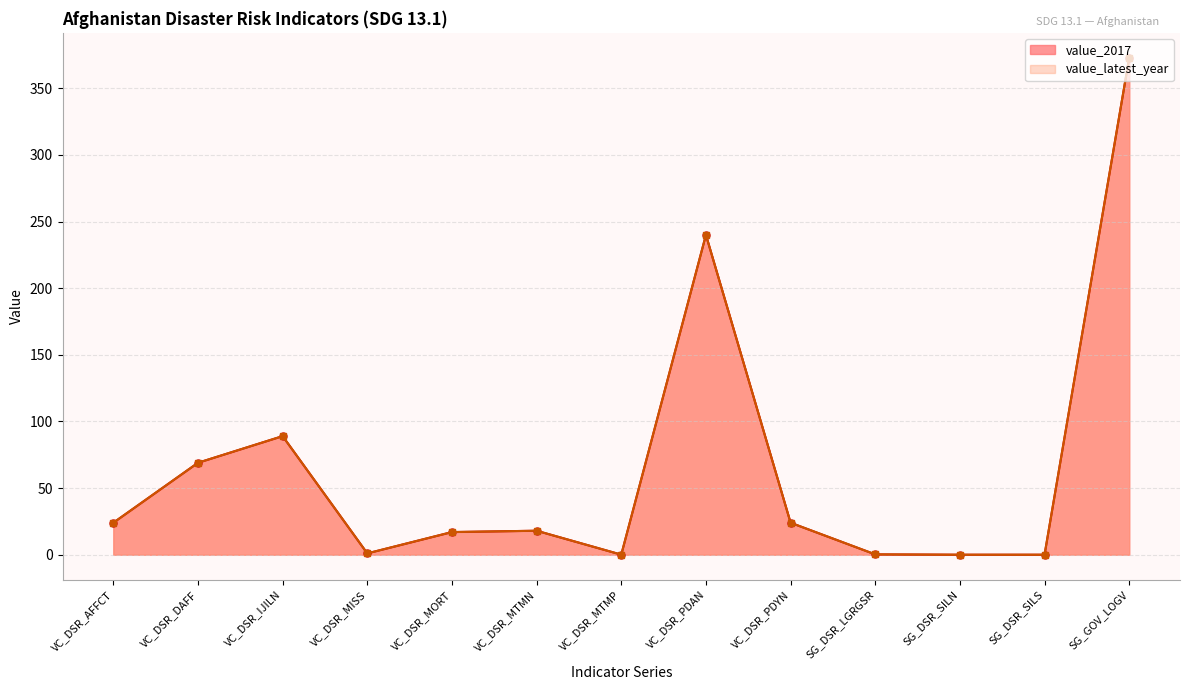

How many interior local peaks does the value_2017 series have?

3